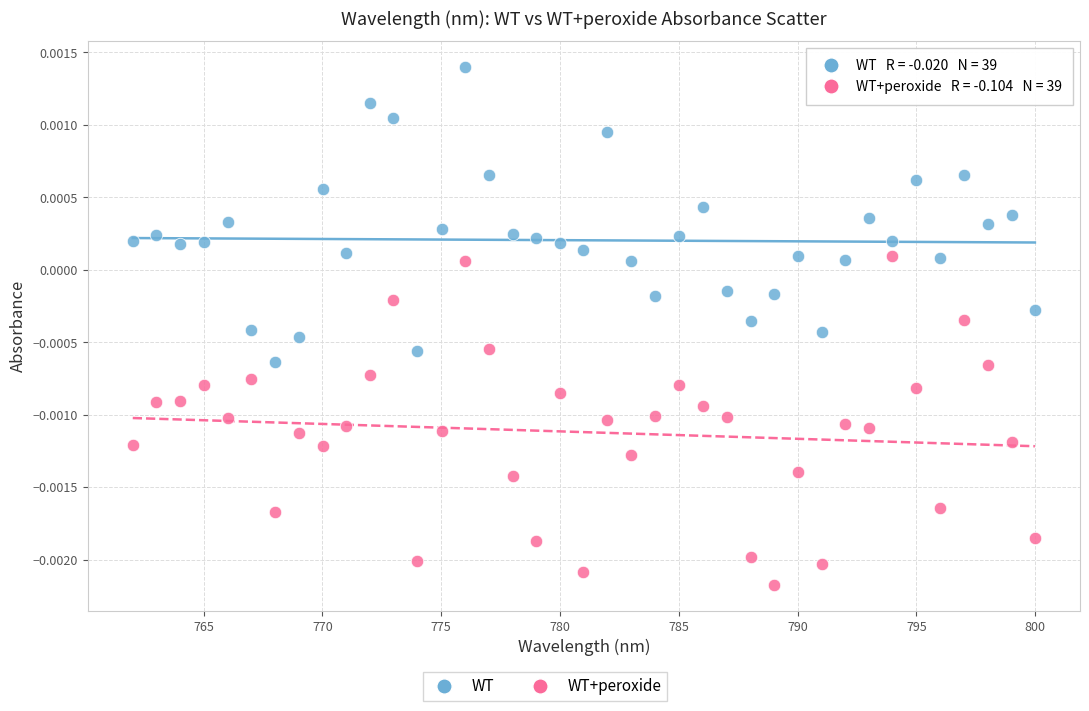

Which series contains the highest Y value?

WT